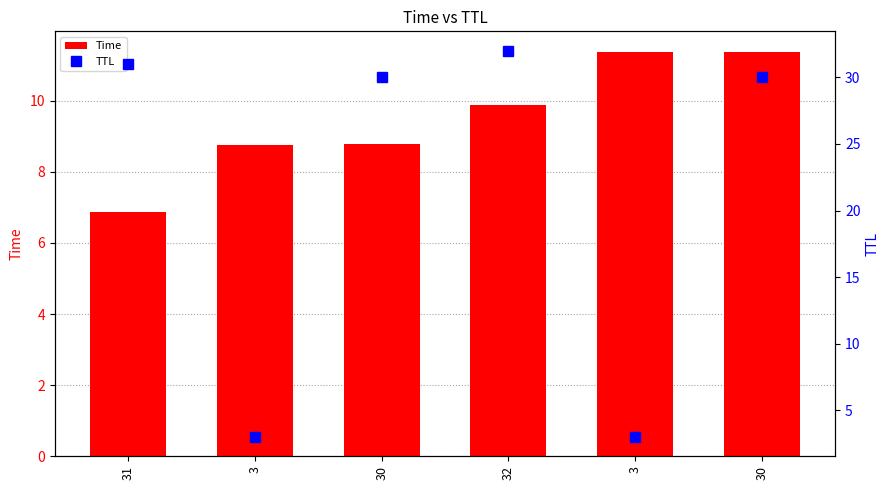

Where does the TTL series first go above 30?

31